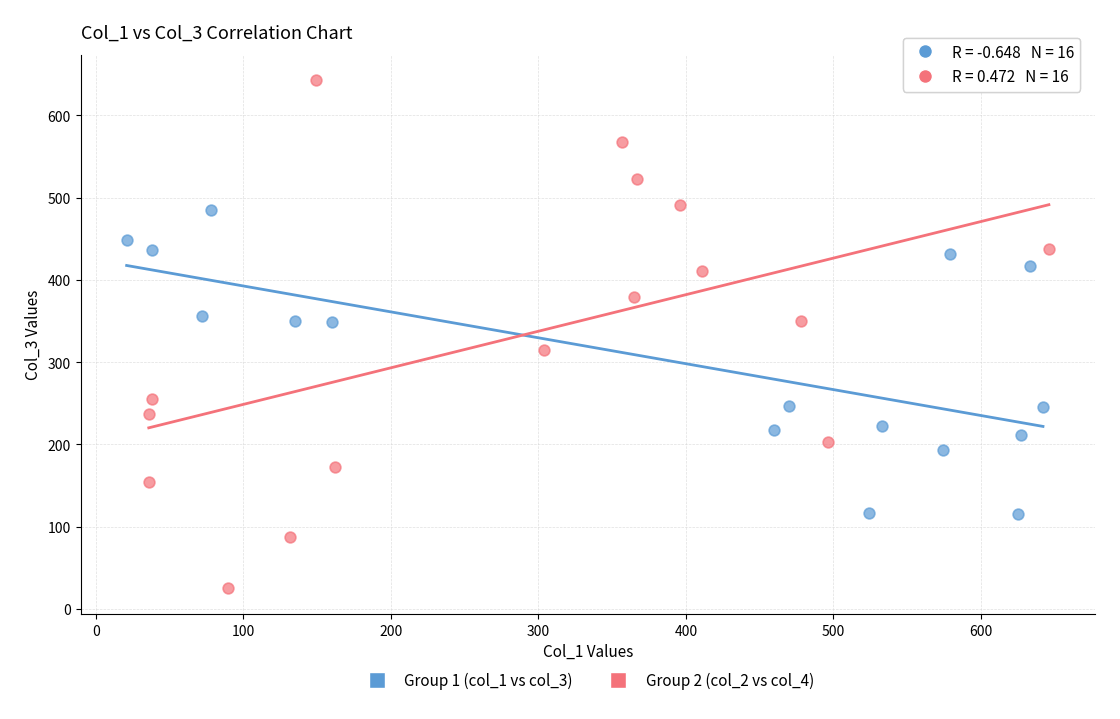

Which series reaches the maximum Y coordinate?

Group 2 (col_2 vs col_4)